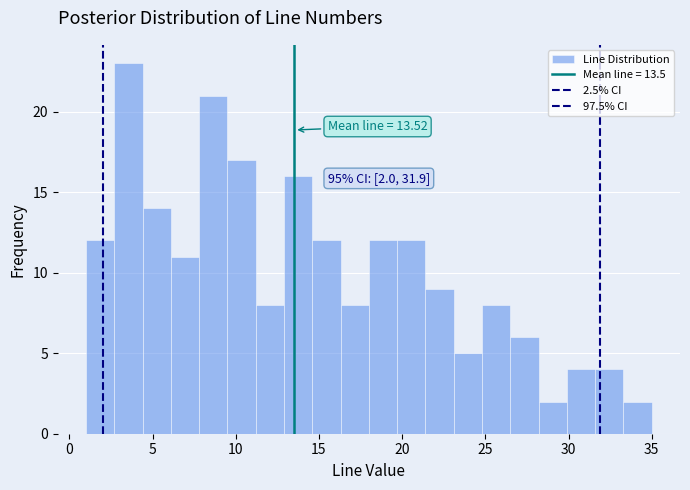

Around what value on the x-axis is the tallest bar? Give the approximate position of its centre, as read against the axis.

3.5